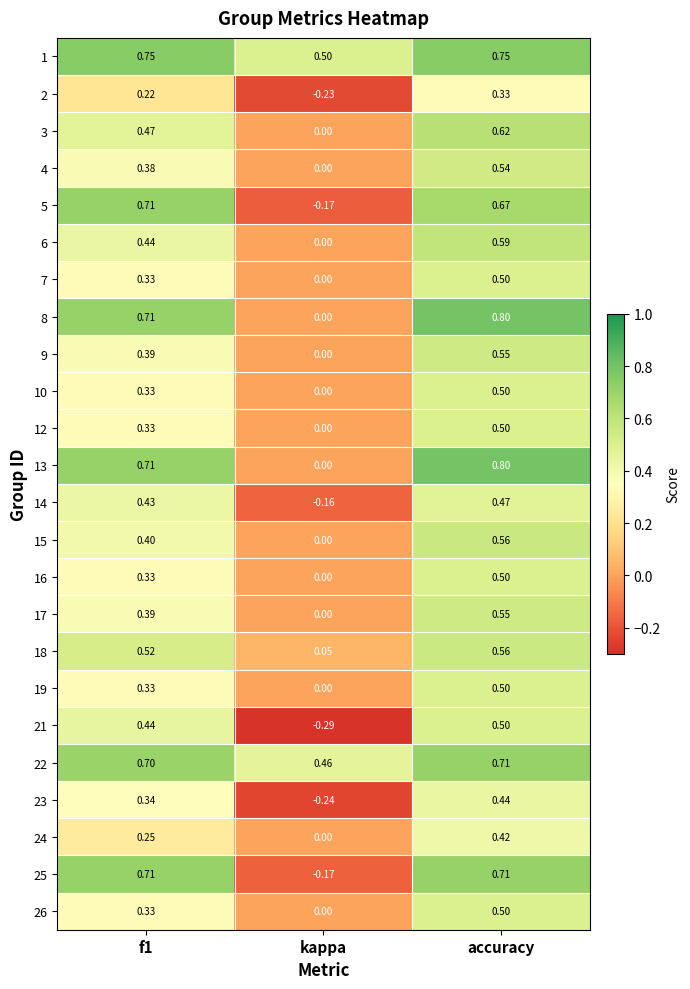

What is the spread (max minus min) of values at f1?

0.5